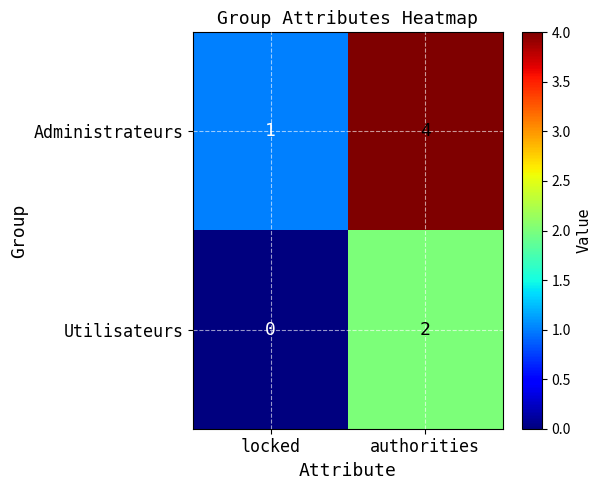

Is it true that Administrateurs equals 2 at locked?

False